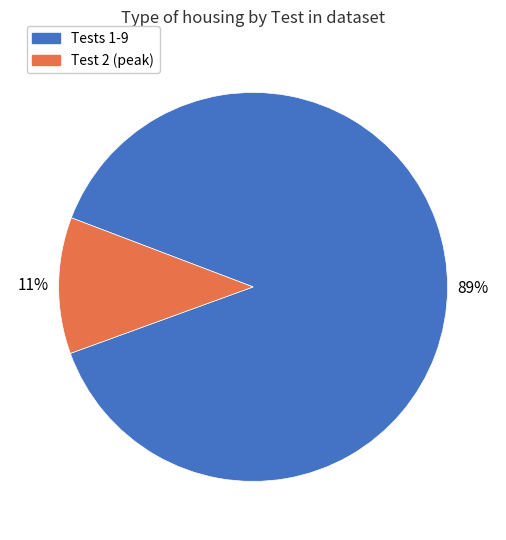

Is there any slice that represents more than half of the pie?

Yes